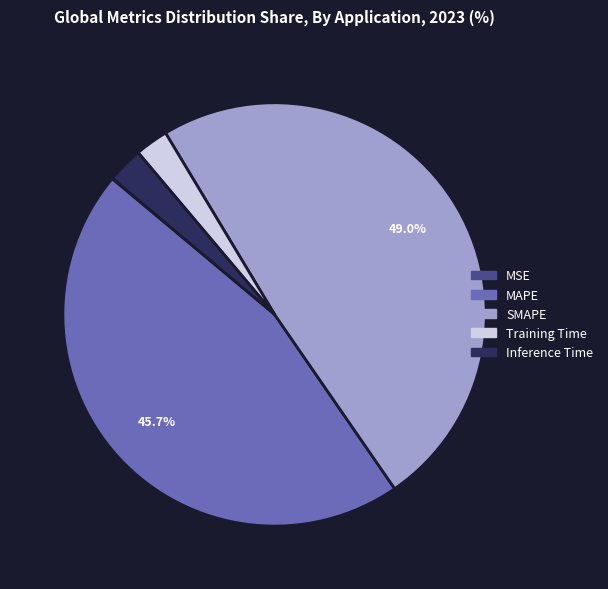

Does any single category account for the majority?

No